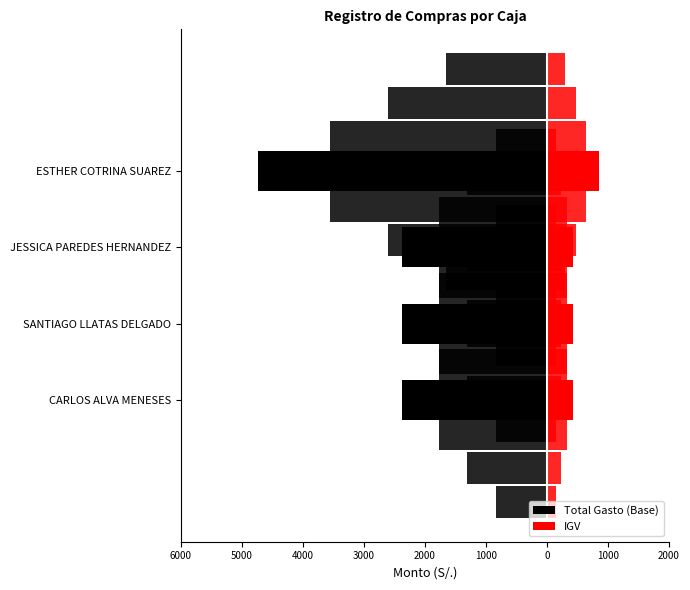

Count the number of categories in the chart.

4